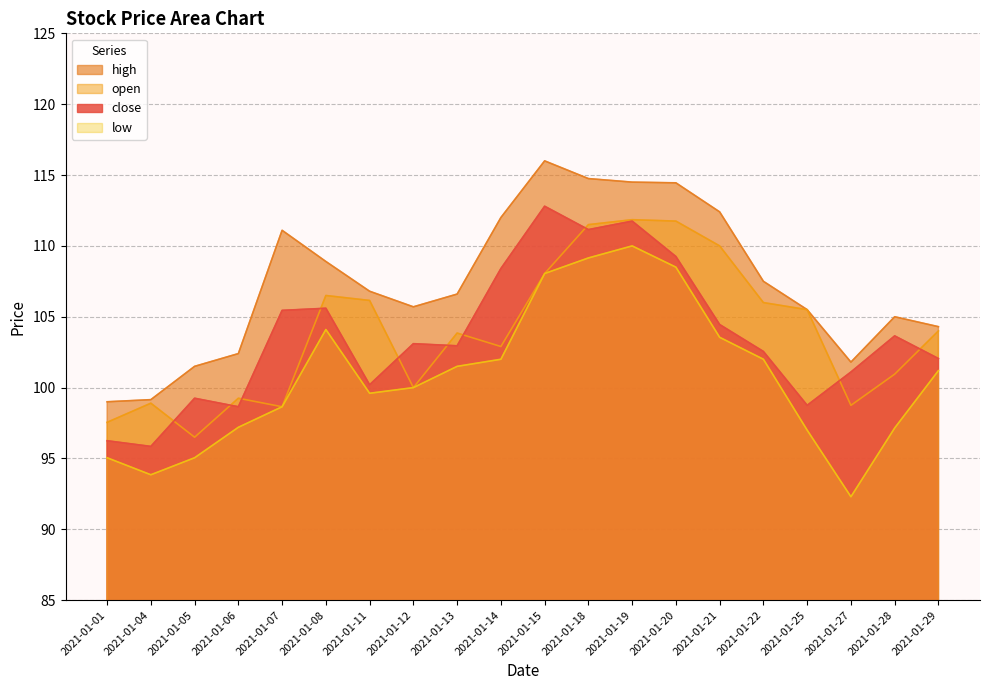

What is the value of the high point at the 16th from the left?

107.5